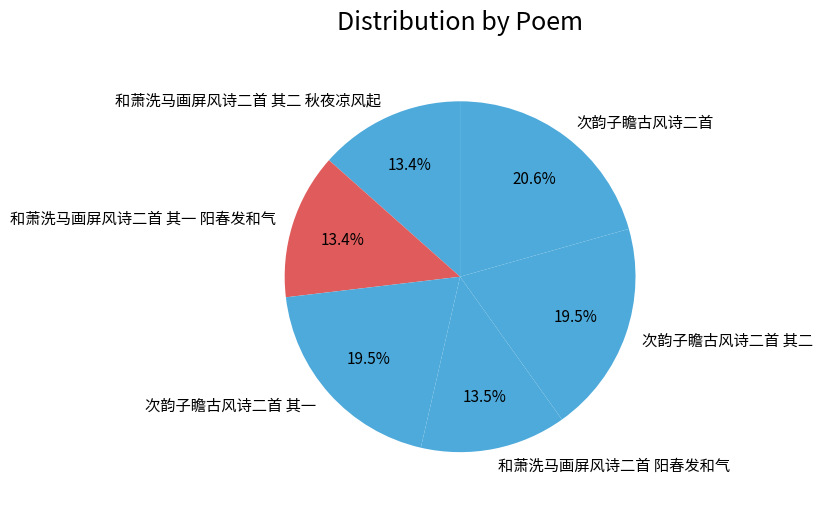

Count the number of slices in the pie.

6